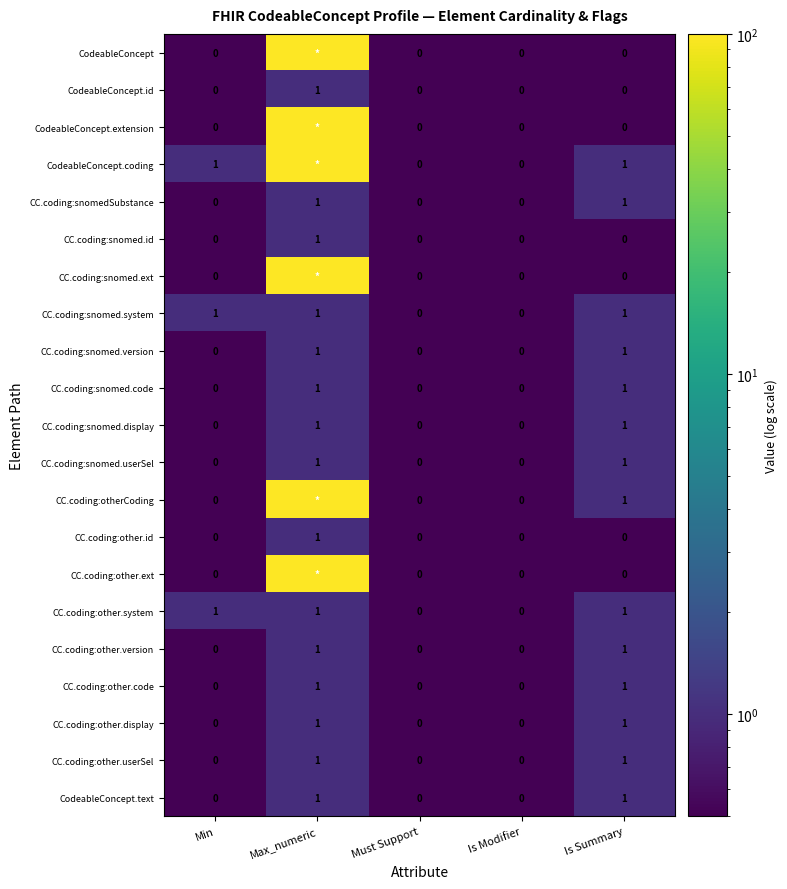

The value of CodeableConcept.text at Is Modifier is 0. True or false?

True